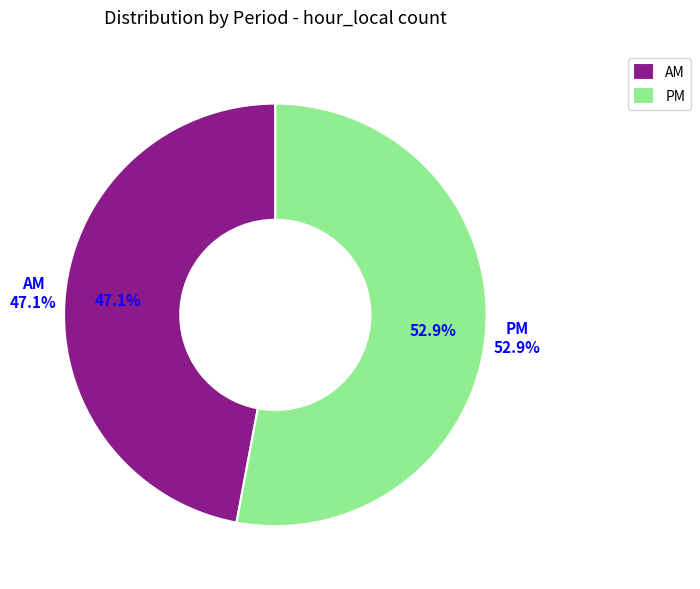

Between AM and PM, which is larger?

PM